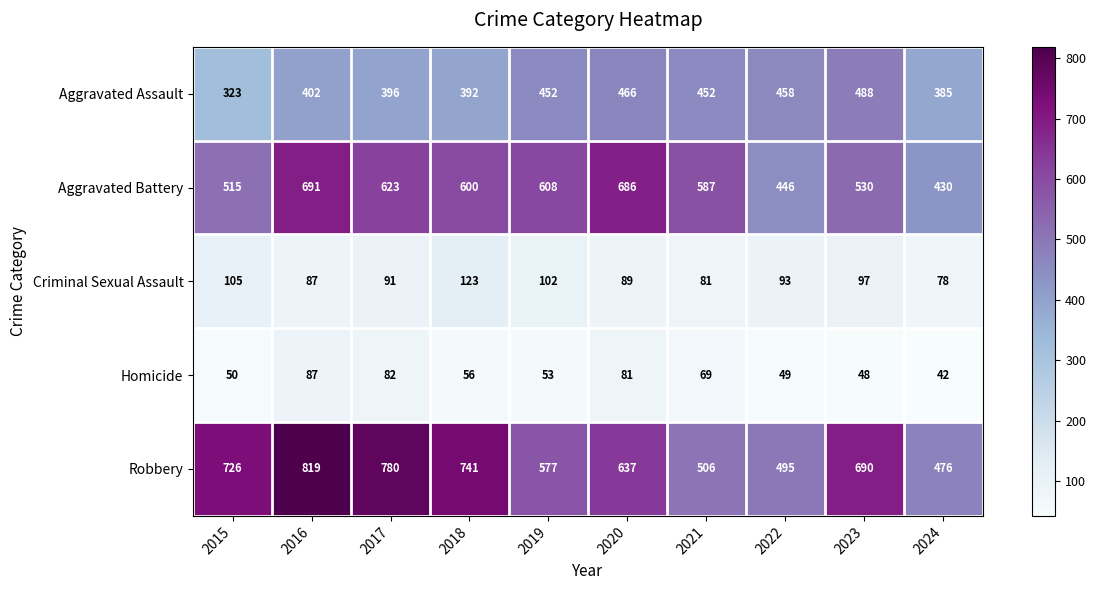

The value of Homicide at 2020 is 81. True or false?

True